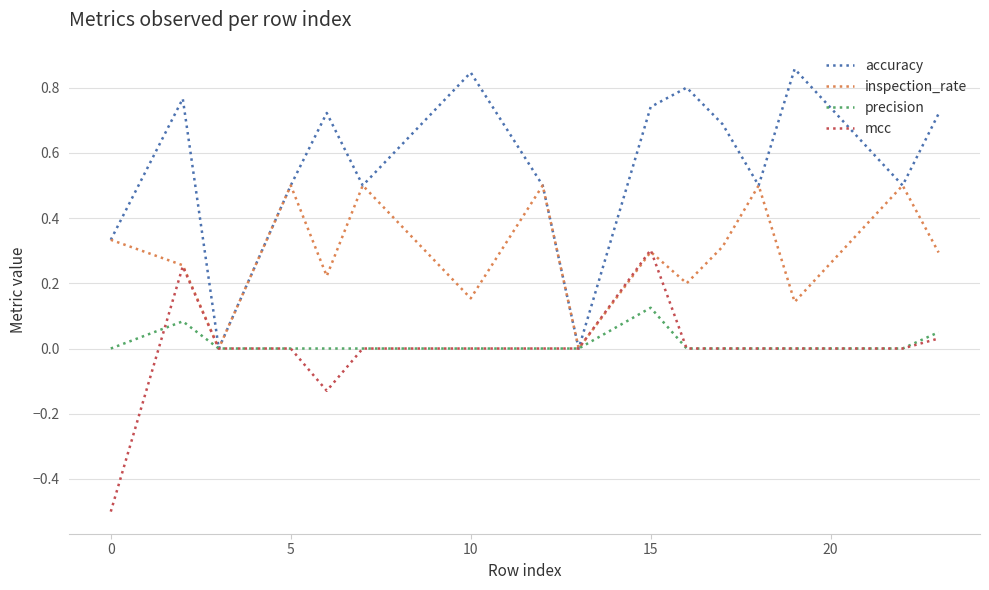

What is the lowest value of the mcc series?

-0.5